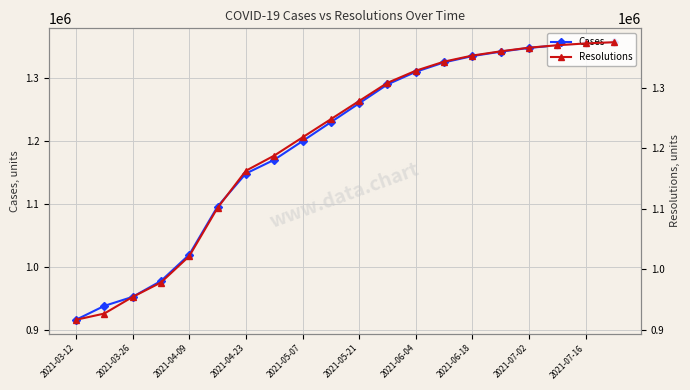

At which label is Cases closest to 1136634?

2021-04-23